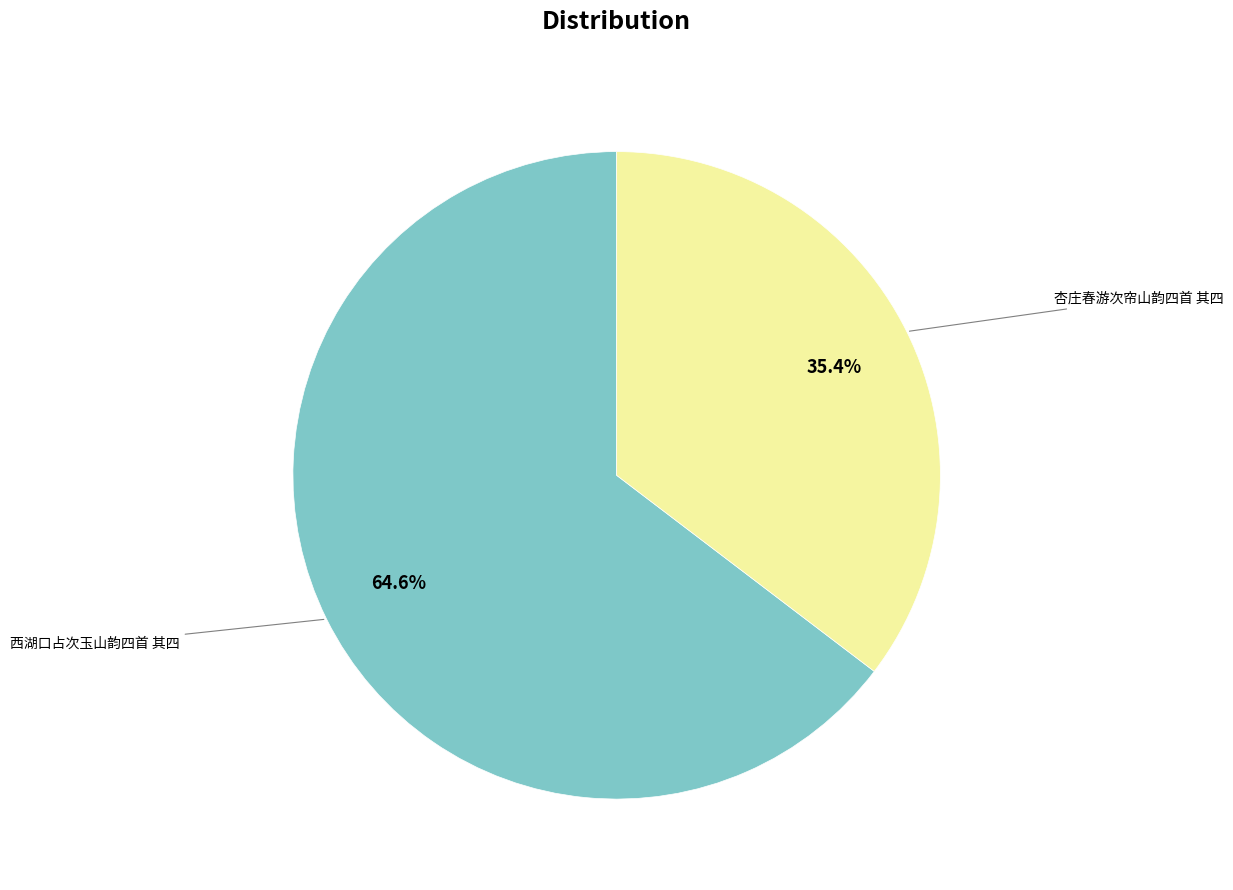

True or false: 杏庄春游次帘山韵四首 其四 accounts for 35% of the total.

True